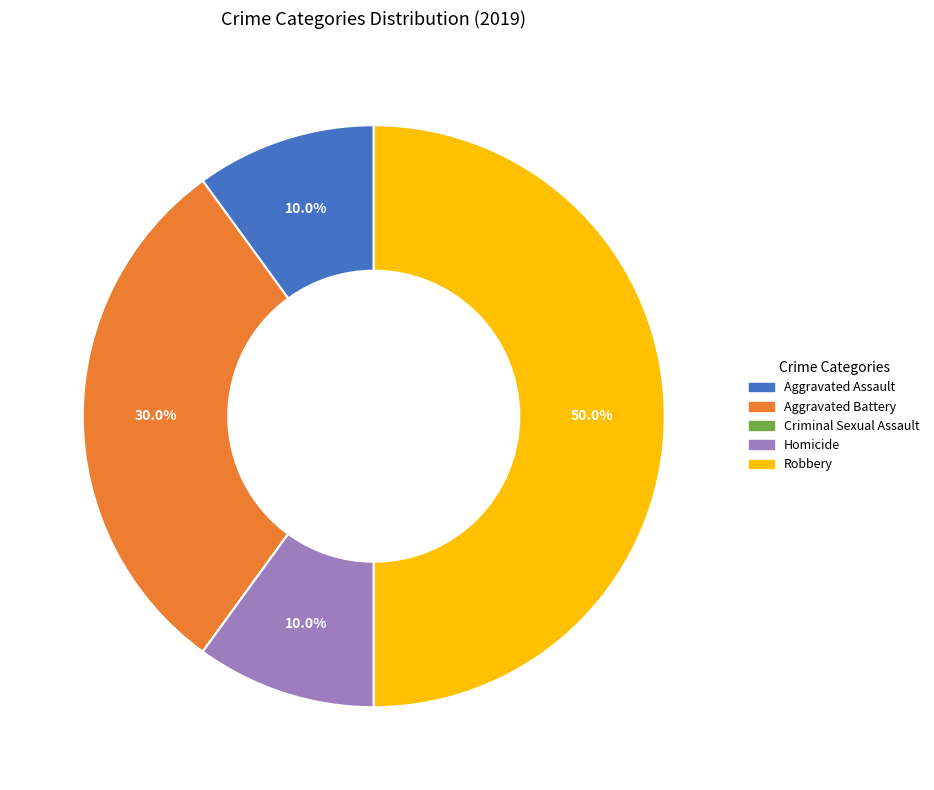

What portion of the pie excludes Aggravated Assault?

90.0%